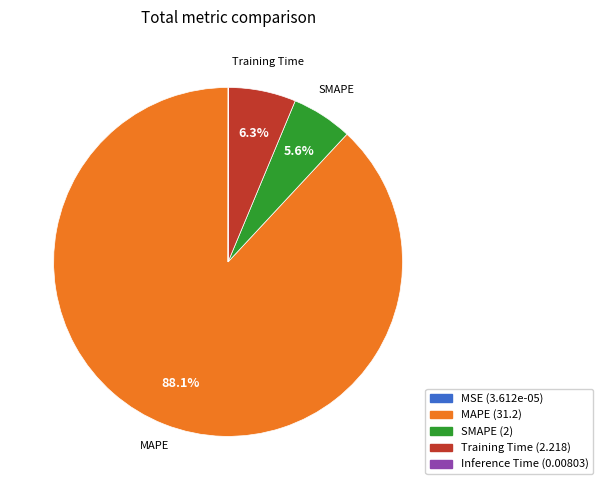

The MAPE slice represents 80% of the pie. True or false?

False